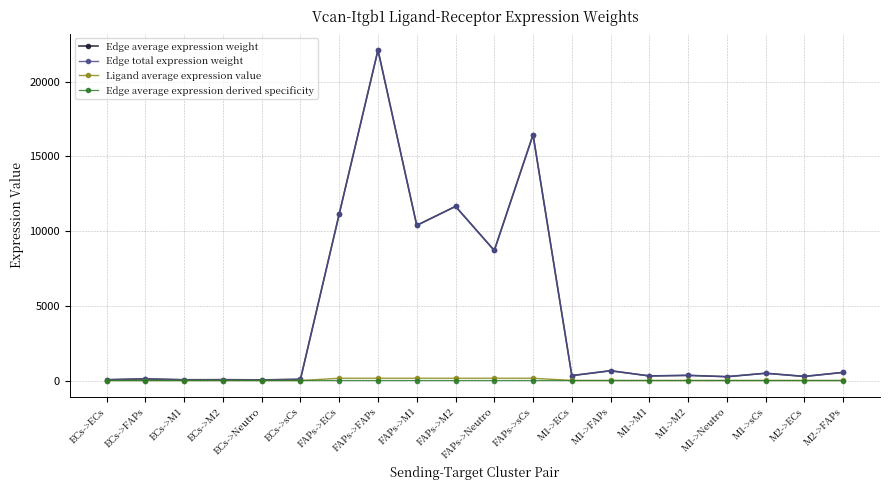

At which category is the sum across all series the highest?

FAPs->FAPs